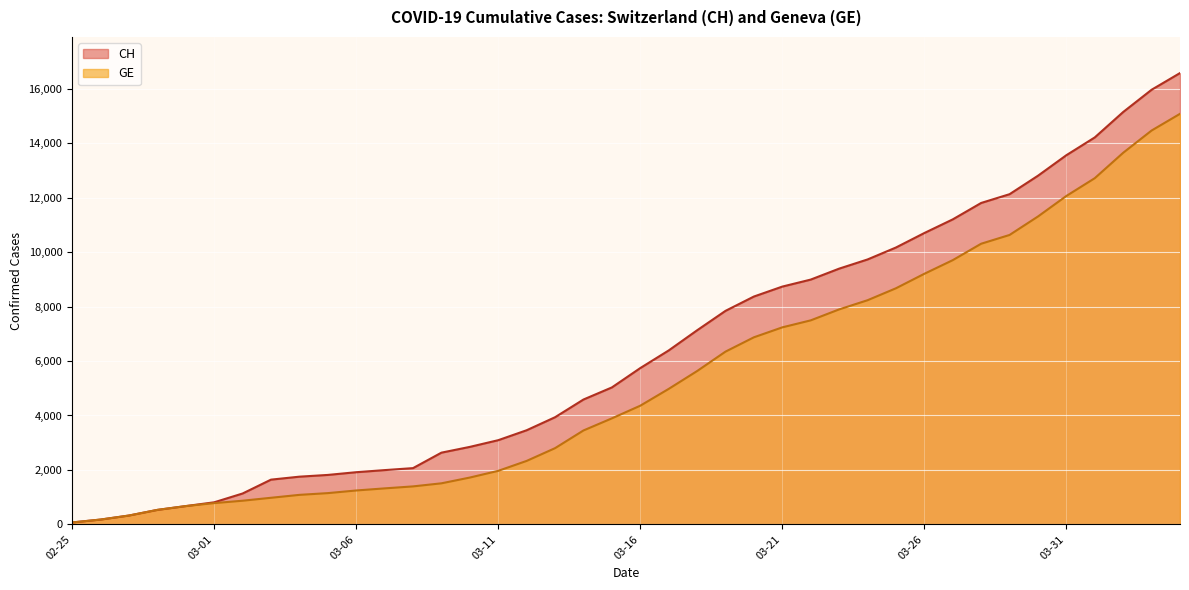

What is the label of the 27th point from the left?

2020-03-22